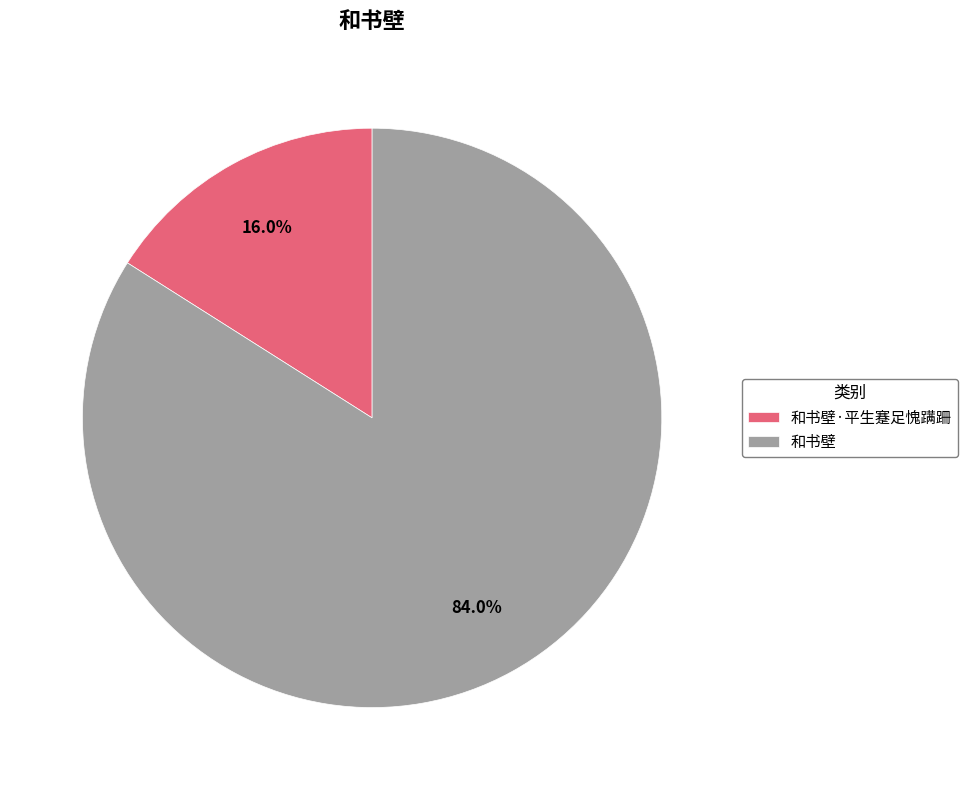

Is it true that 和书壁 is 70% of the pie?

False